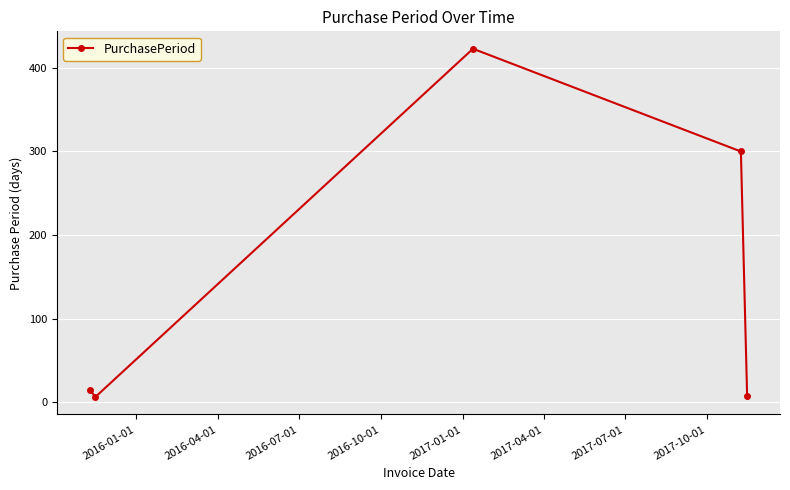

What is the value of the 1st point from the left?

15